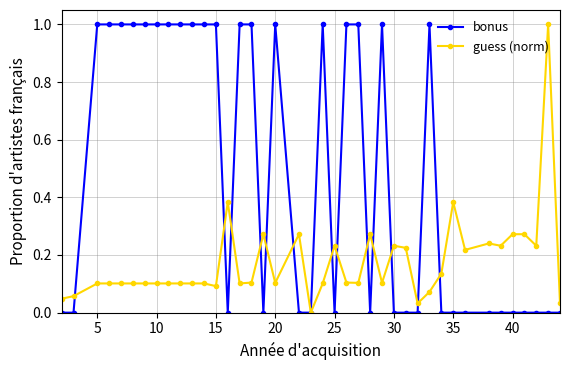

What is the maximum value for bonus?

1.0